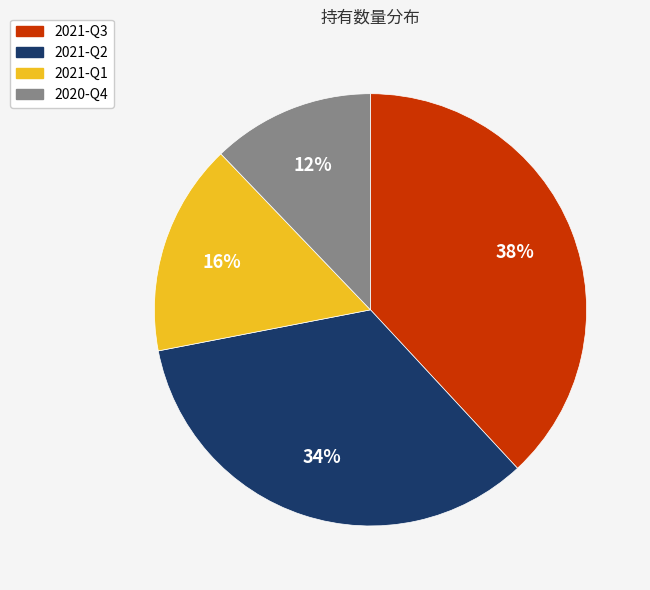

To the nearest percent, what is the combined percentage of 2021-Q1 and 2021-Q3?

54%